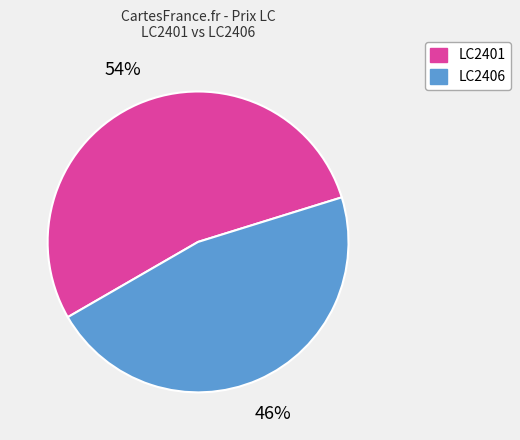

Between LC2406 and LC2401, which is larger?

LC2401